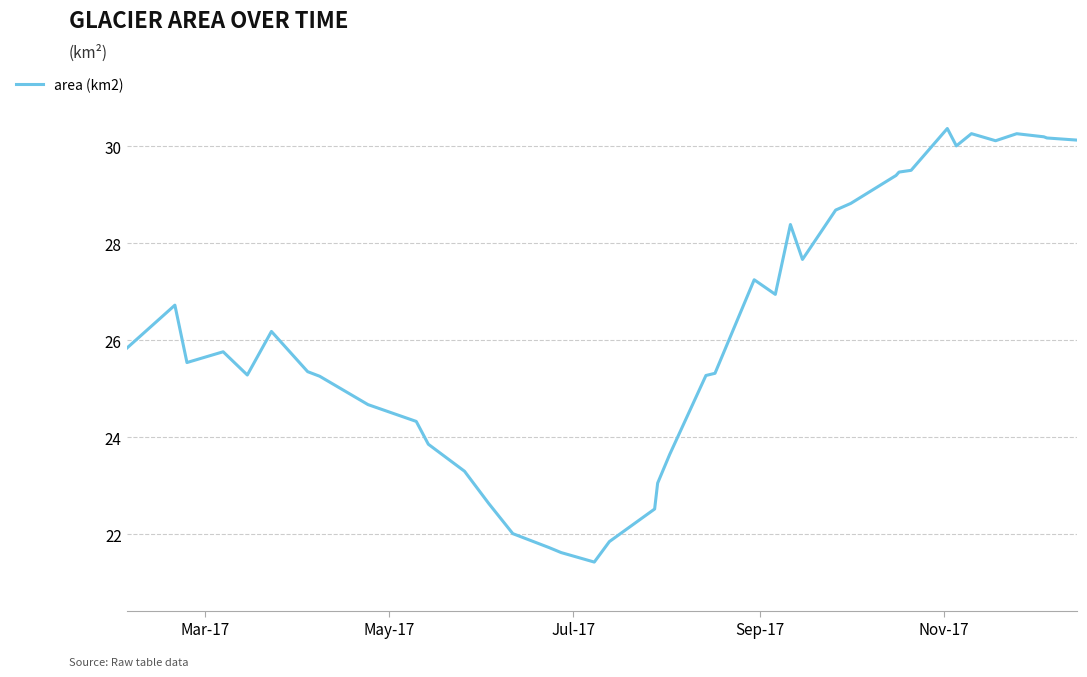

What is the maximum value shown in the chart?

30.4